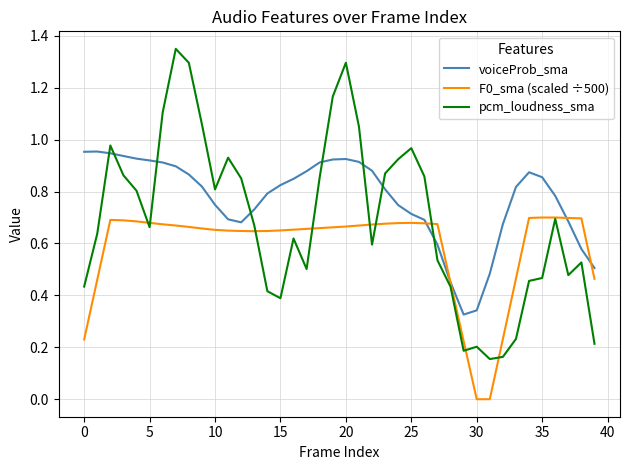

List the series in order of their overall mean, highest first.

voiceProb_sma, pcm_loudness_sma, F0_sma (scaled ÷500)